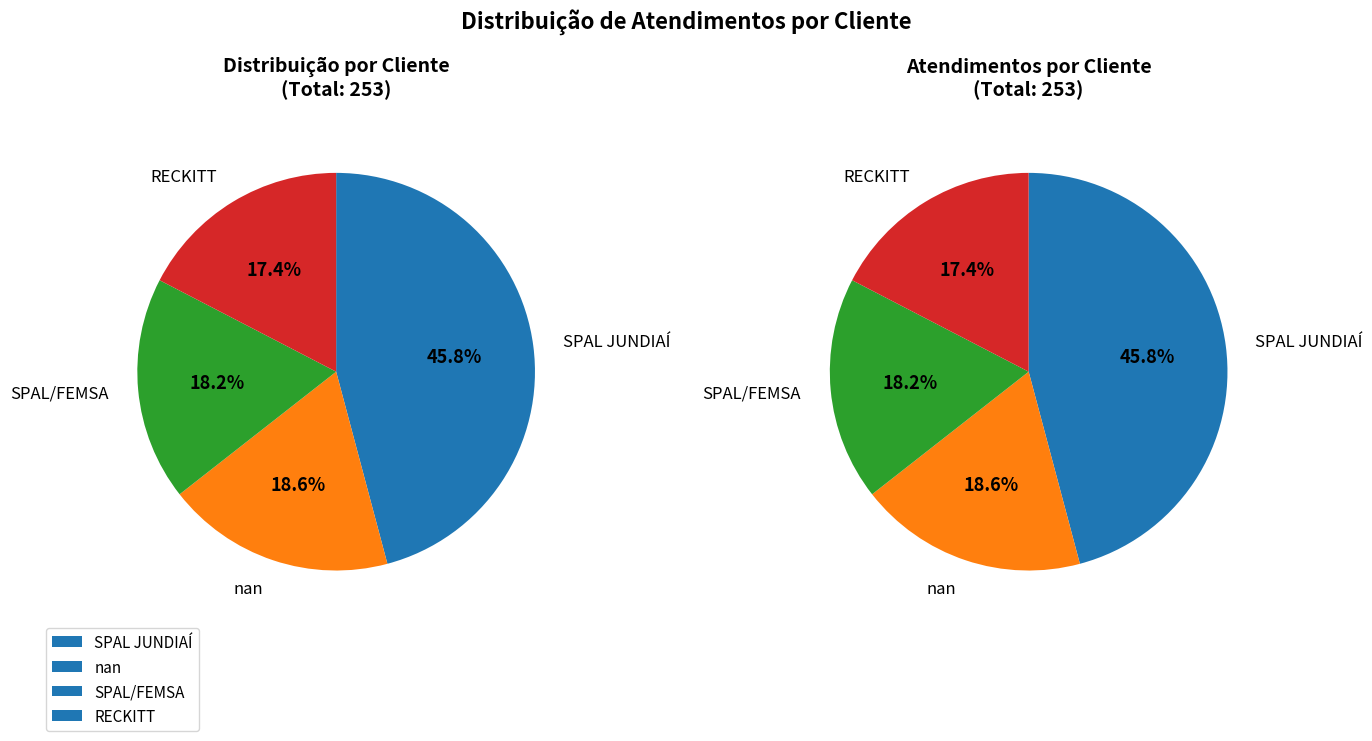

Which category has the biggest portion of the pie?

SPAL JUNDIAÍ